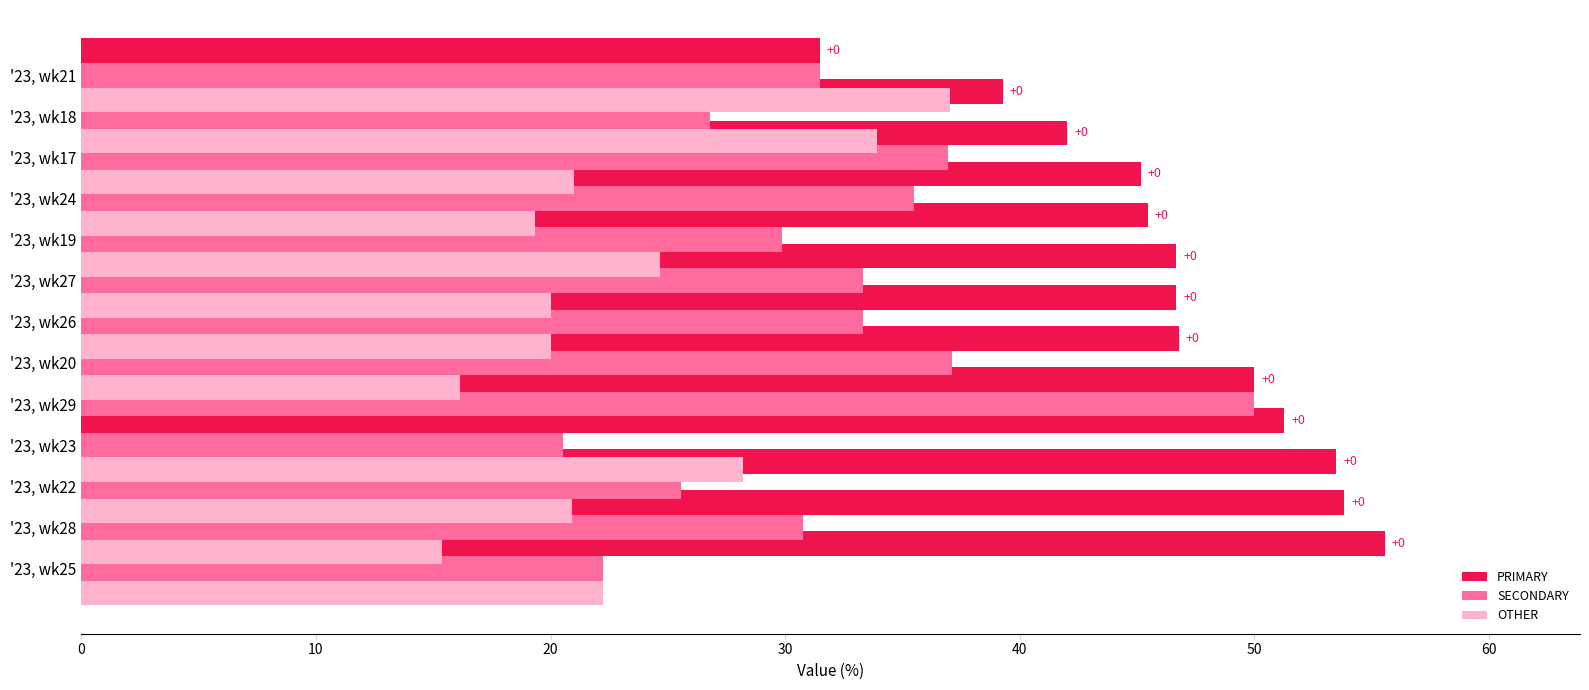

Reading right to left, list all the values displayed in this chart.

PRIMARY: 31.5	39.3	42.0	45.2	45.5	46.7	46.7	46.8	50.0	51.3	53.5	53.8	55.6
SECONDARY: 31.5	26.8	37.0	35.5	29.9	33.3	33.3	37.1	50.0	20.5	25.6	30.8	22.2
OTHER: 37.0	33.9	21.0	19.4	24.7	20.0	20.0	16.1	0.0	28.2	20.9	15.4	22.2